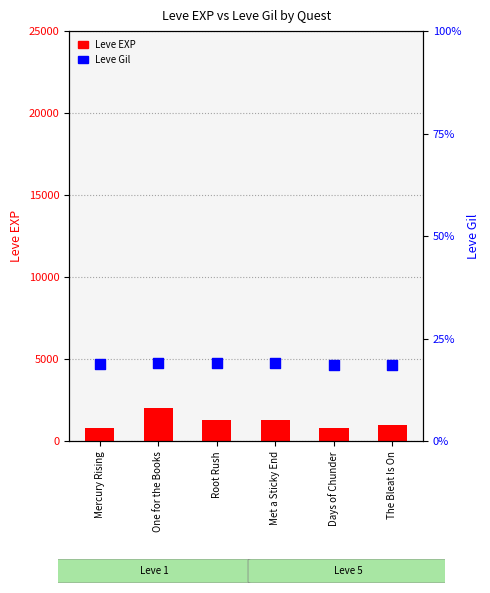

Which series has the largest total across all categories?

Leve EXP